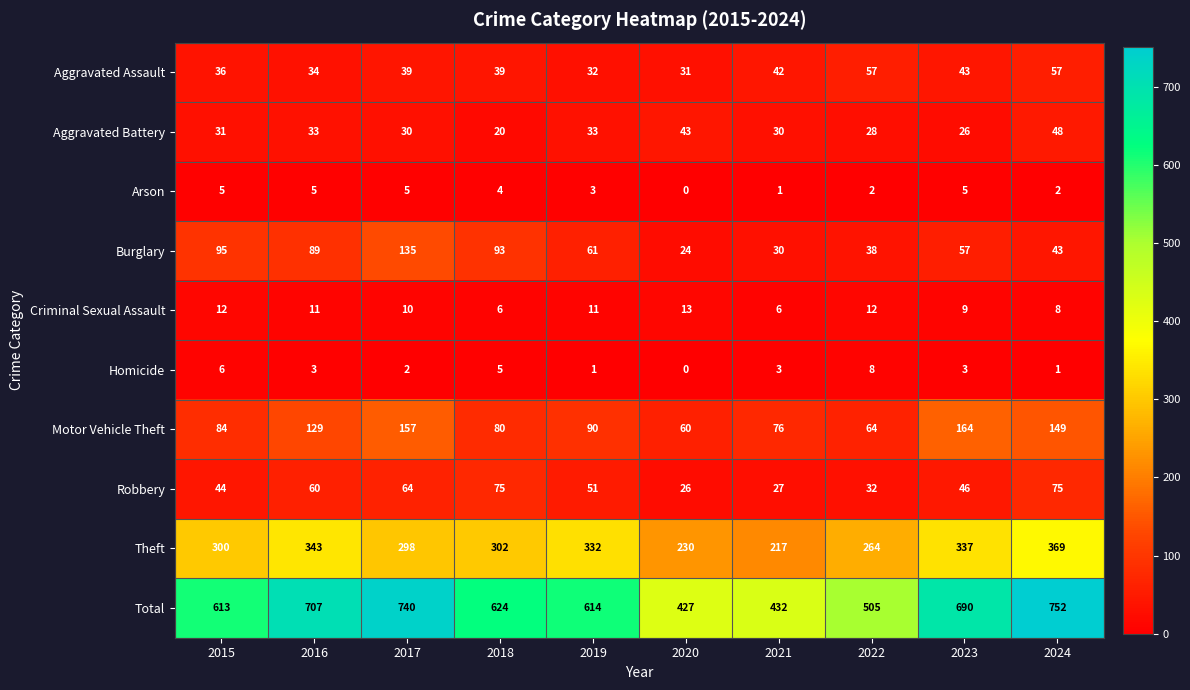

True or false: Criminal Sexual Assault has a value of 11 at 2016.

True